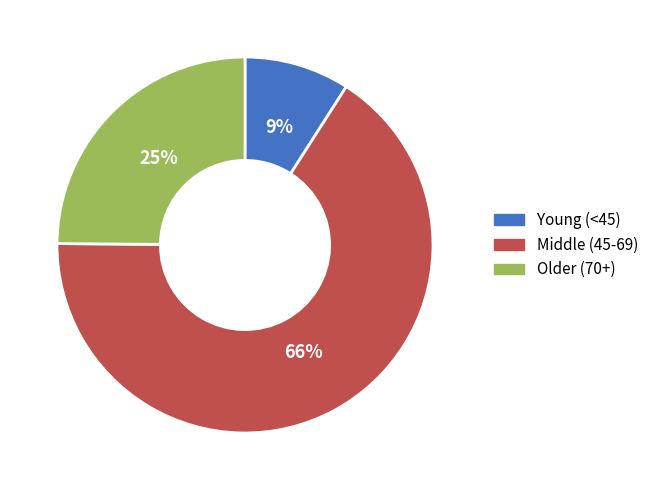

Between Middle (45-69) and Older (70+), which is larger?

Middle (45-69)